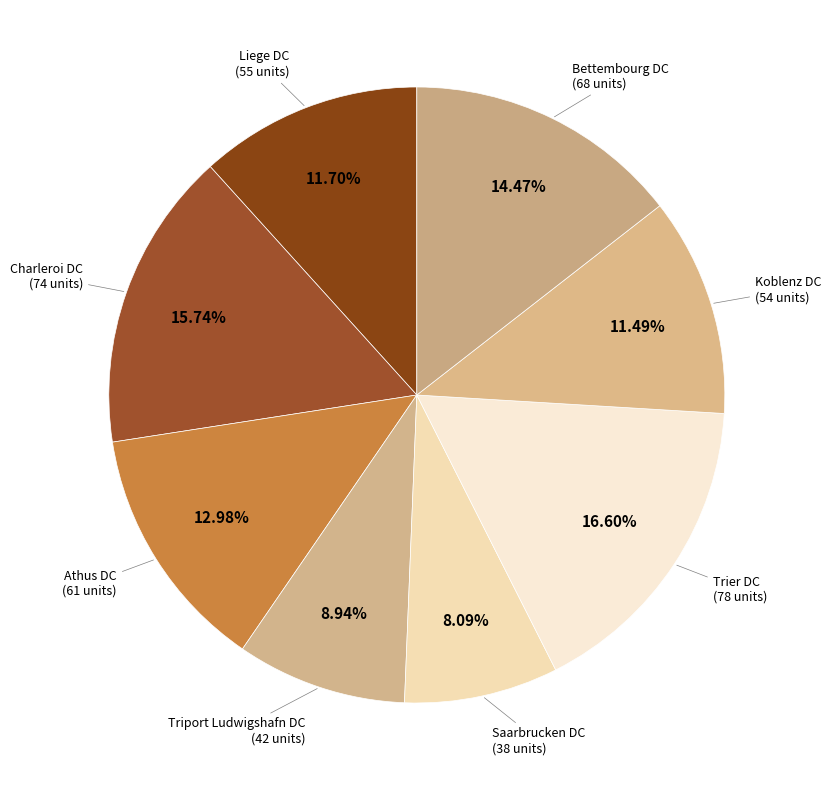

How many segments does this pie chart have?

8